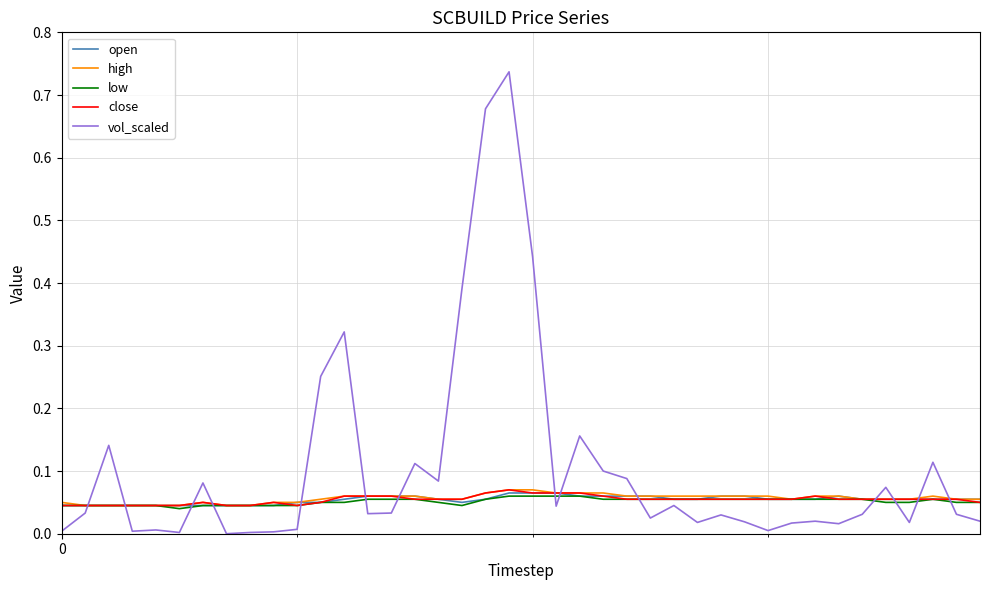

Which series has the largest range (max minus min)?

vol_scaled